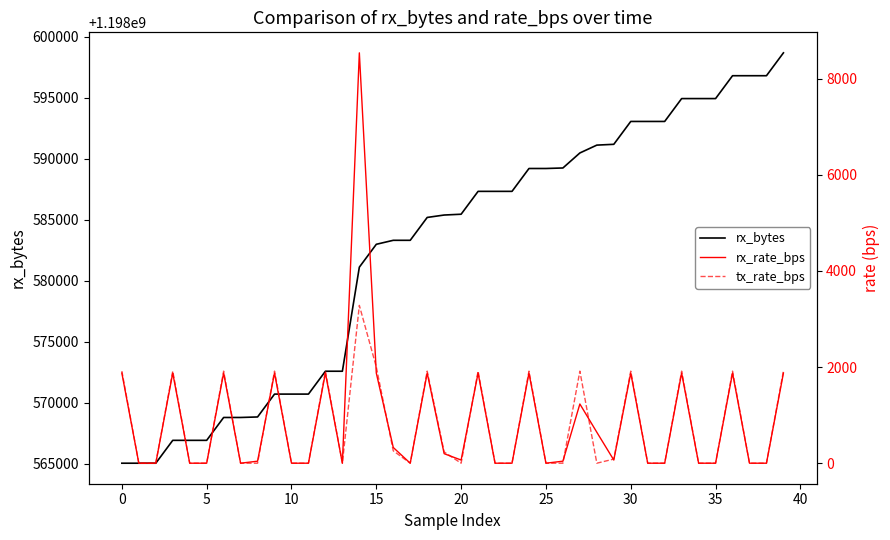

Which series changed the most between 21 and 33?

rx_bytes